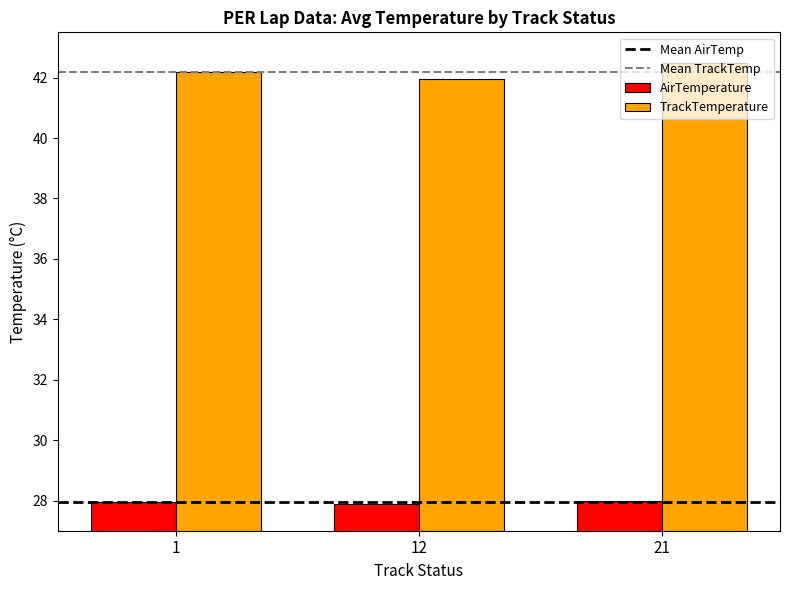

How many values in the TrackTemperature series are below 42?

1